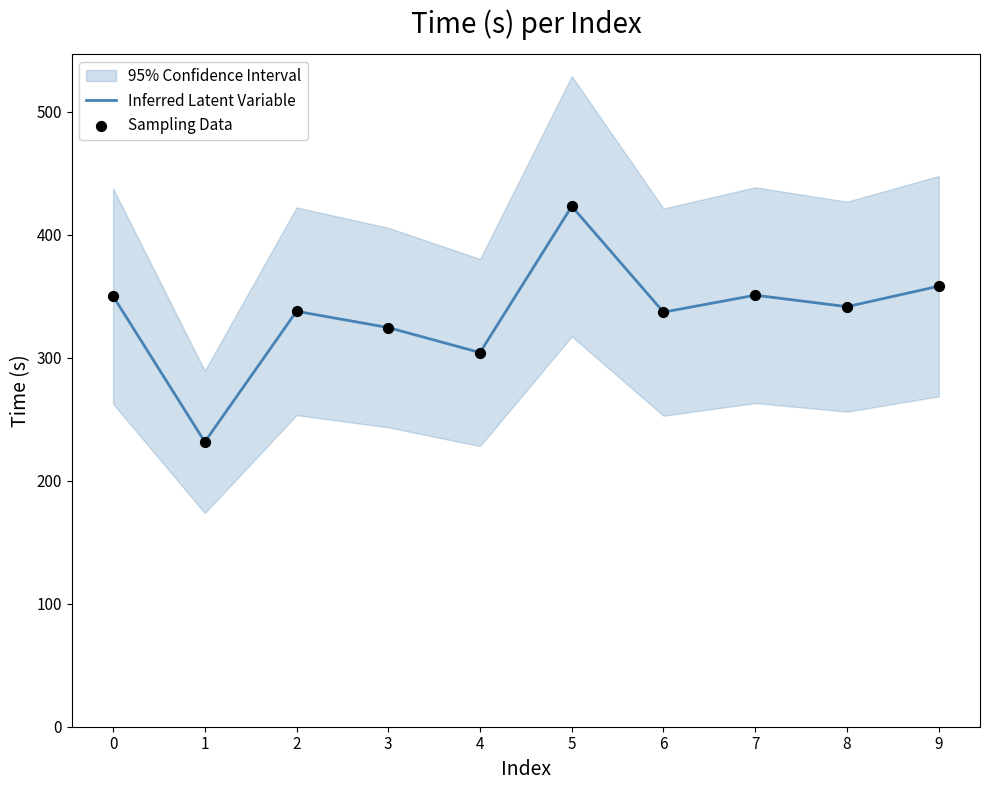

What is the total value across all series at 8?

682.9